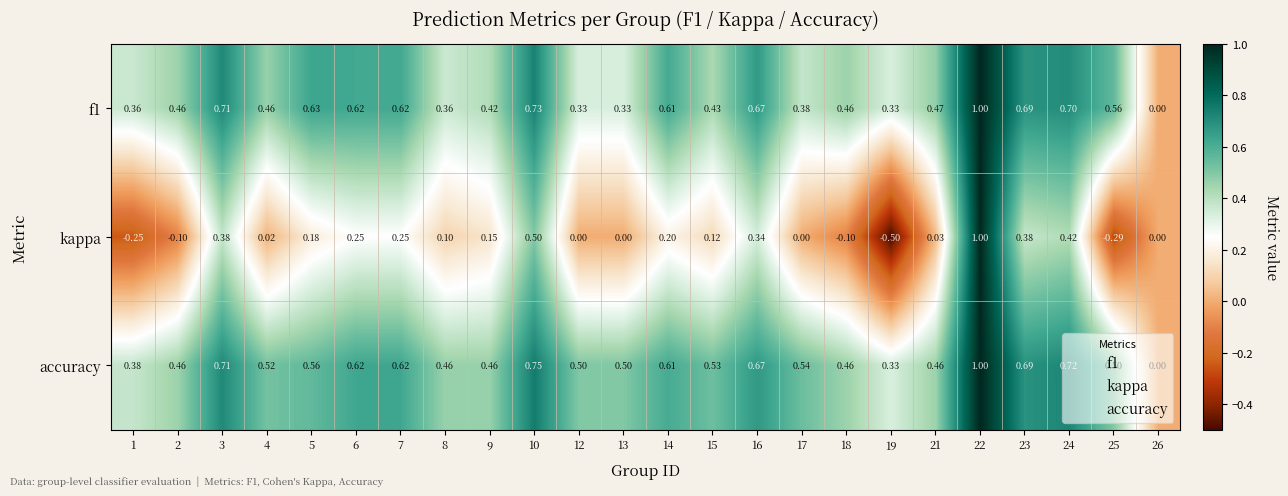

How many categories are shown in the chart?

24